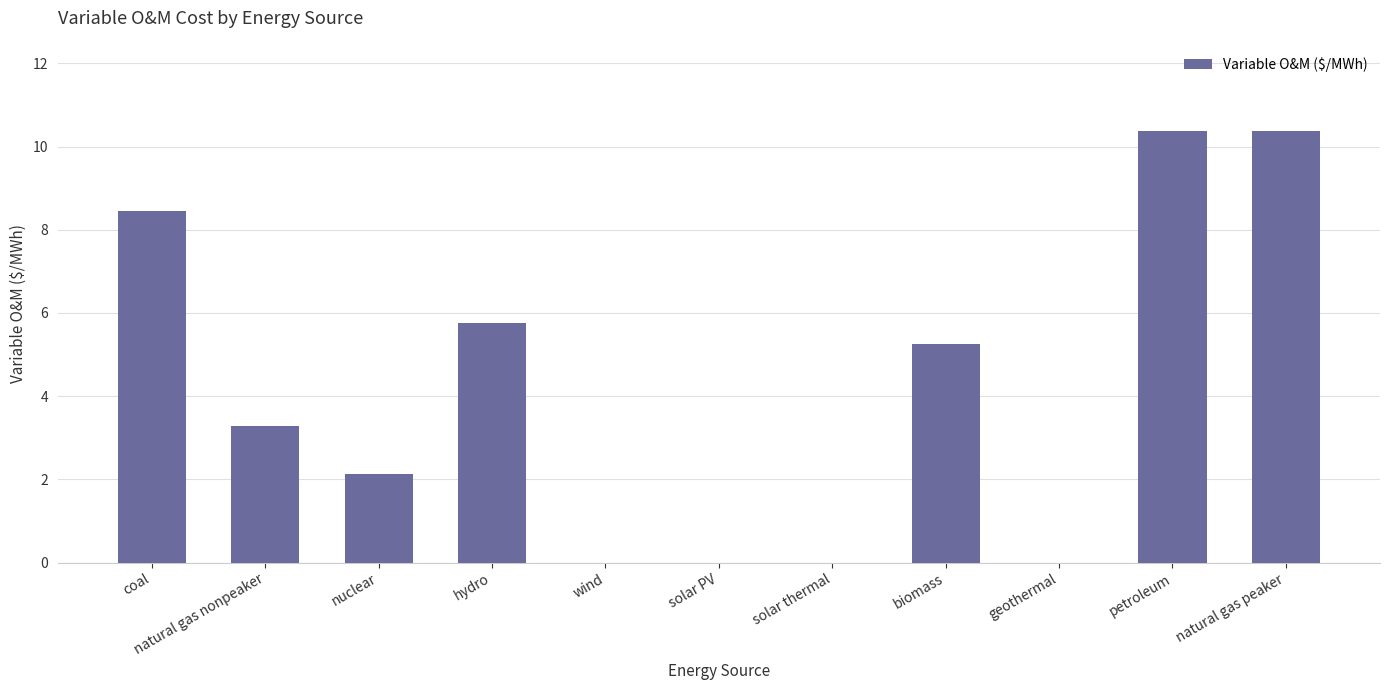

Is it true that the value at nuclear is 2.1?

True